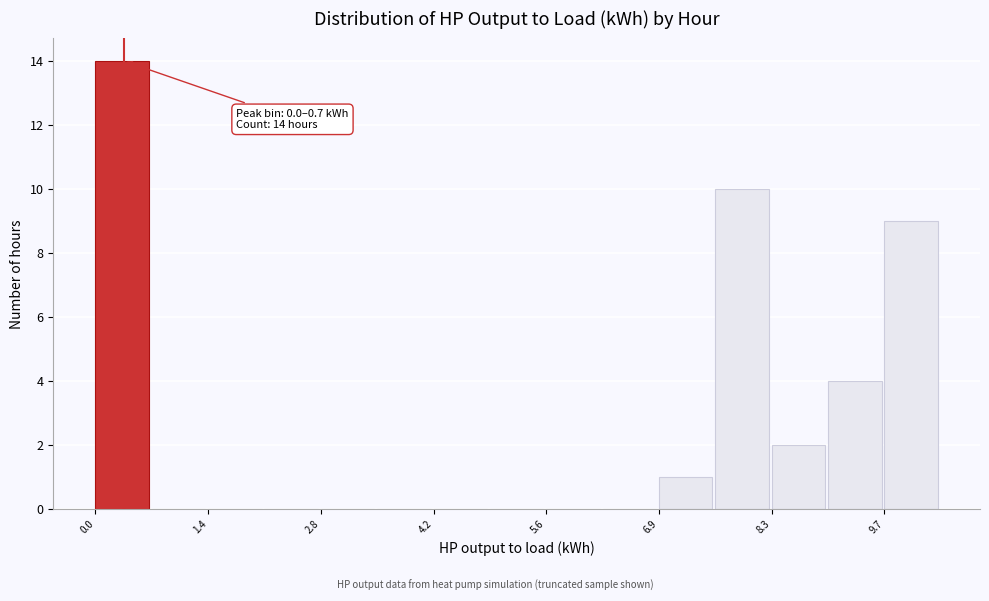

Read against the x-axis, roughly where is the centre of the tallest bar?

0.4